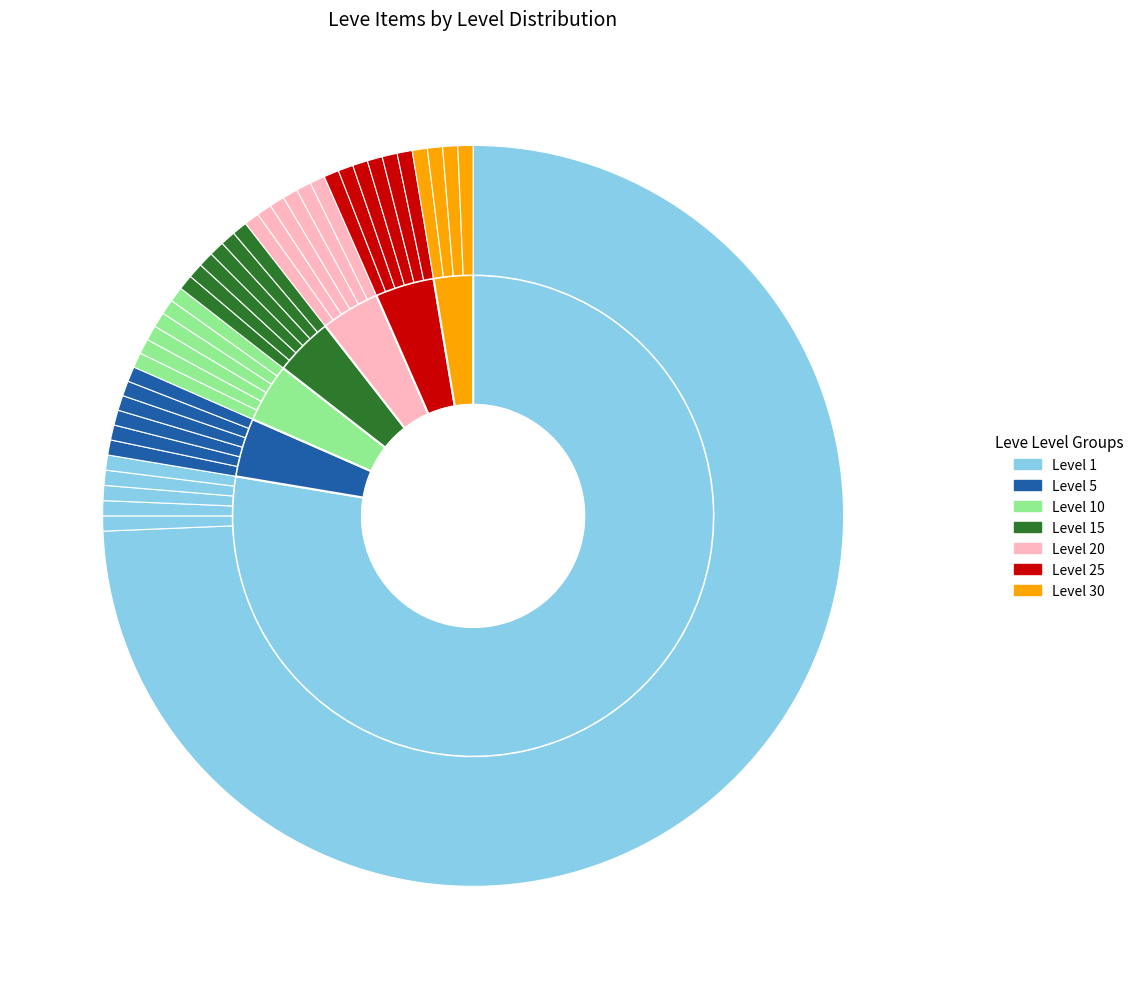

Combined, what portion of the pie is Bronze Spatha and Initiate's Head Knife?

1.3%